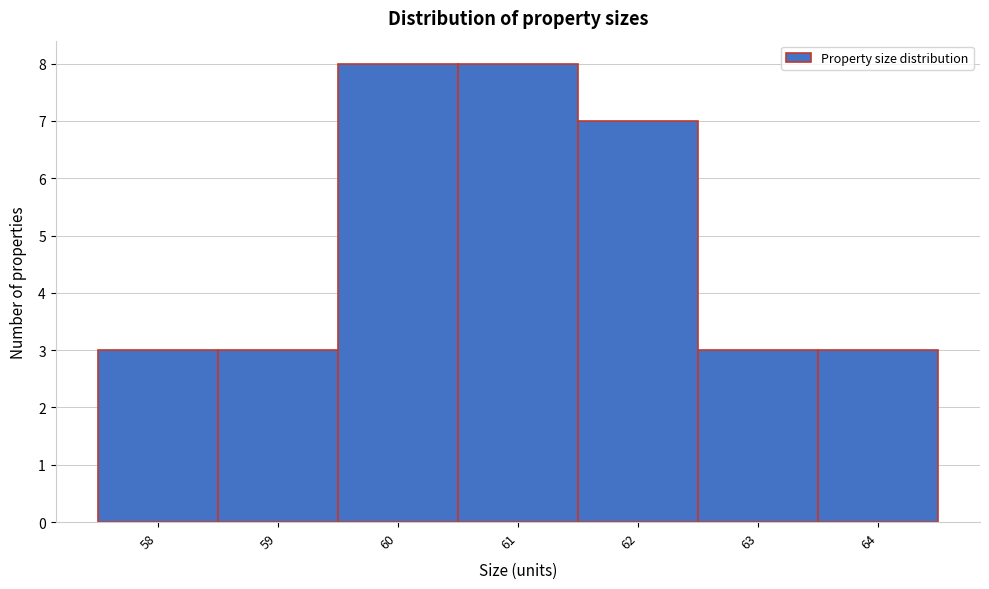

Reading left to right, list every bar in this chart as the range it spans on the x-axis followed by its height. The values are not printed on the chart, so give them approximately, as read against the axis.

57.5 to 58.5: 3
58.5 to 59.5: 3
59.5 to 60.5: 8
60.5 to 61.5: 8
61.5 to 62.5: 7
62.5 to 63.5: 3
63.5 to 64.5: 3